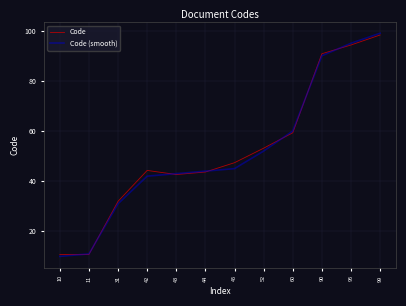

What is the total value across all series at 90?

180.8